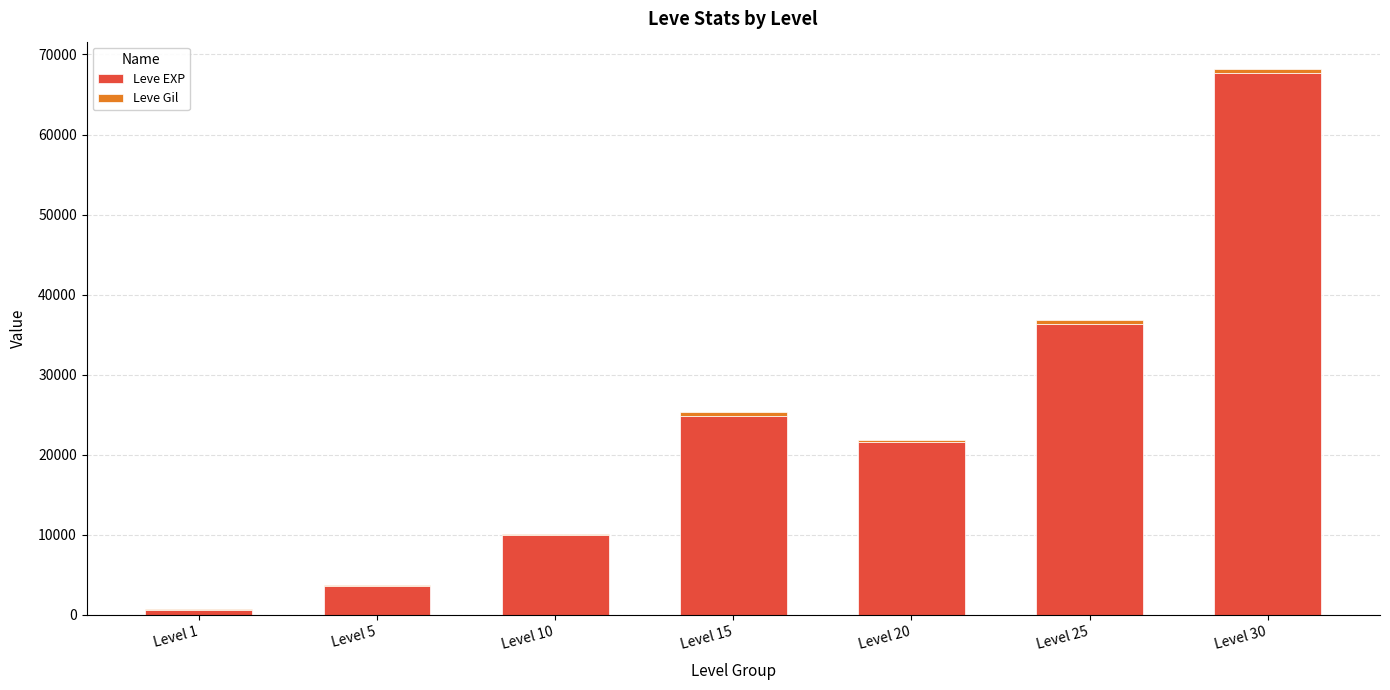

How many data points does each series have?

7